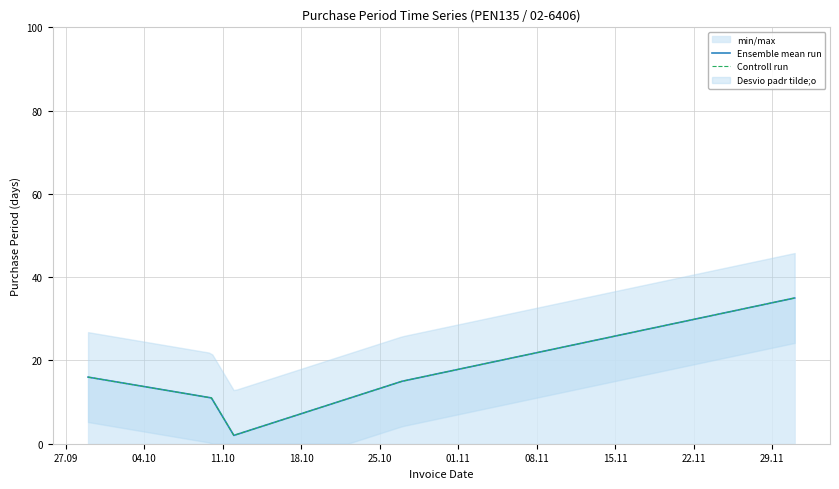

What is the total value across all series at 04.10?

22